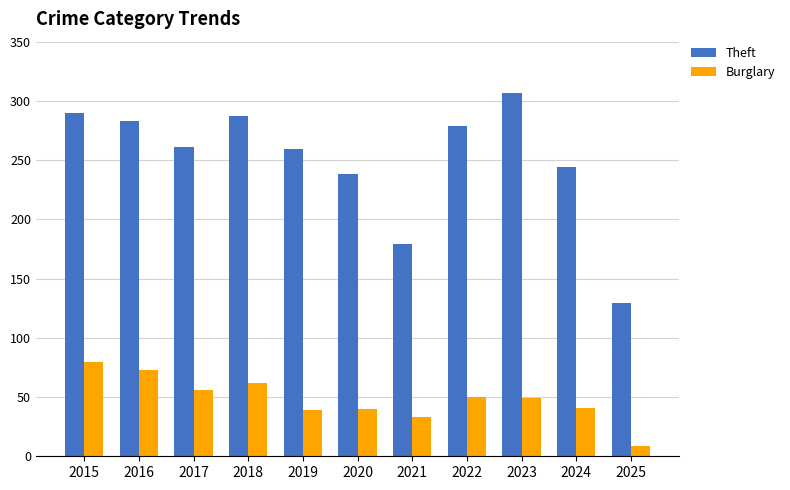

At 2017, list the series in order from largest to smallest.

Theft, Burglary